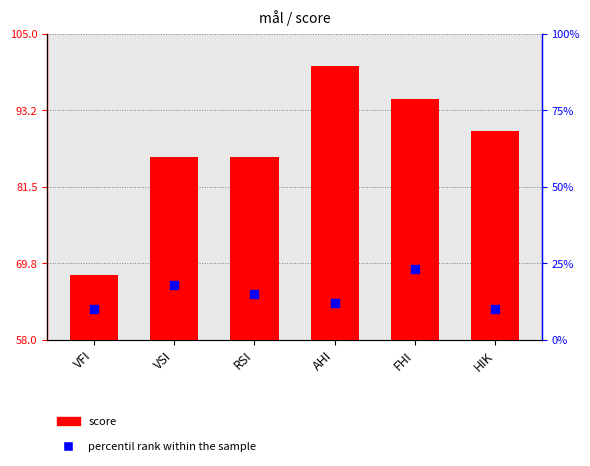

Which series reaches the maximum Y coordinate?

score